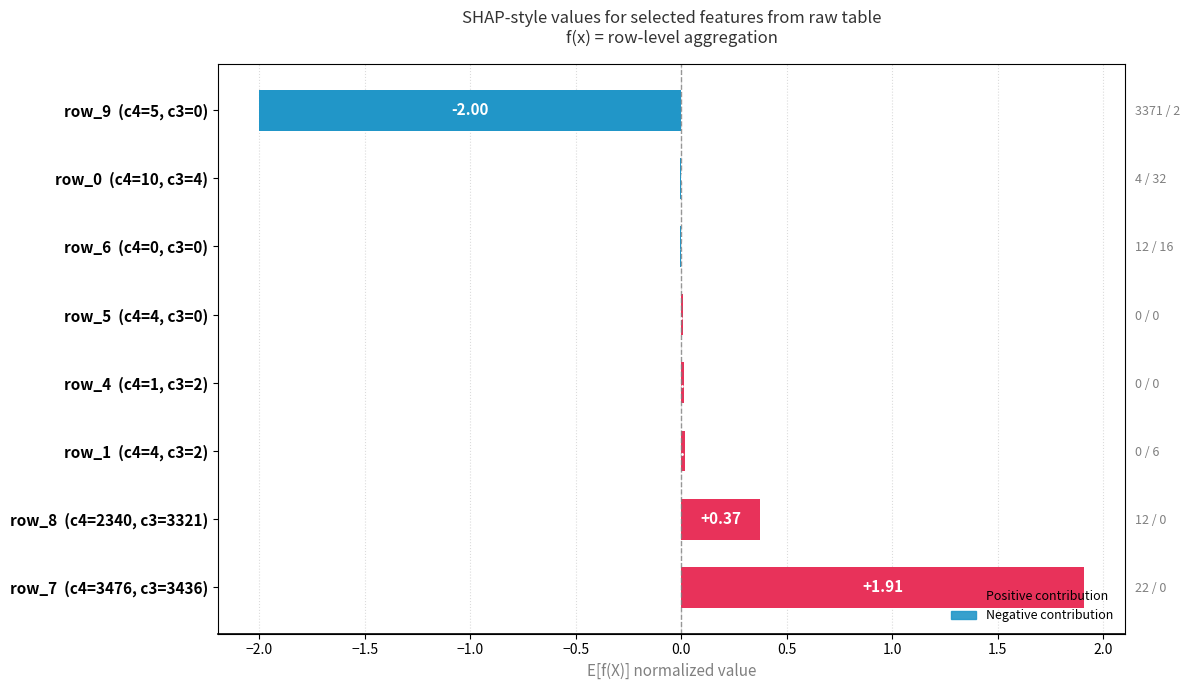

True or false: the data shows -0.0 at 0.0.

True